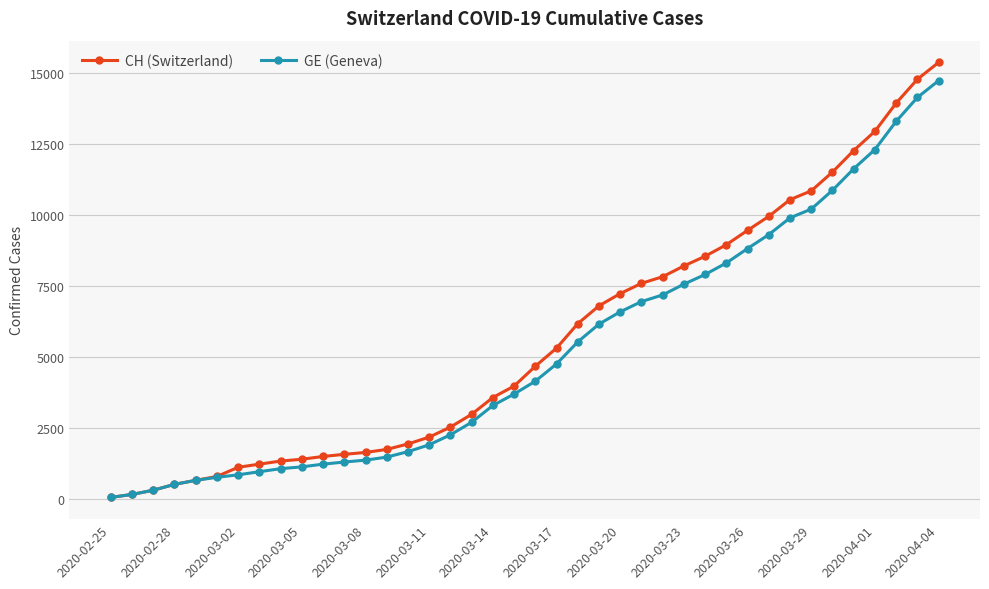

Which series has the widest spread of values?

CH (Switzerland)